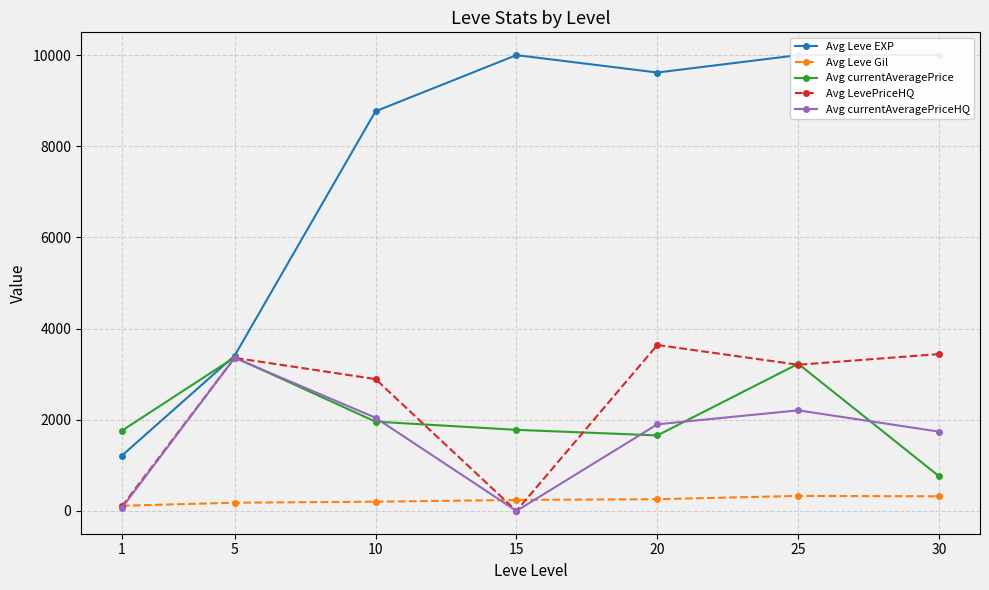

Which category has the lowest value in the Avg Leve Gil series?

1